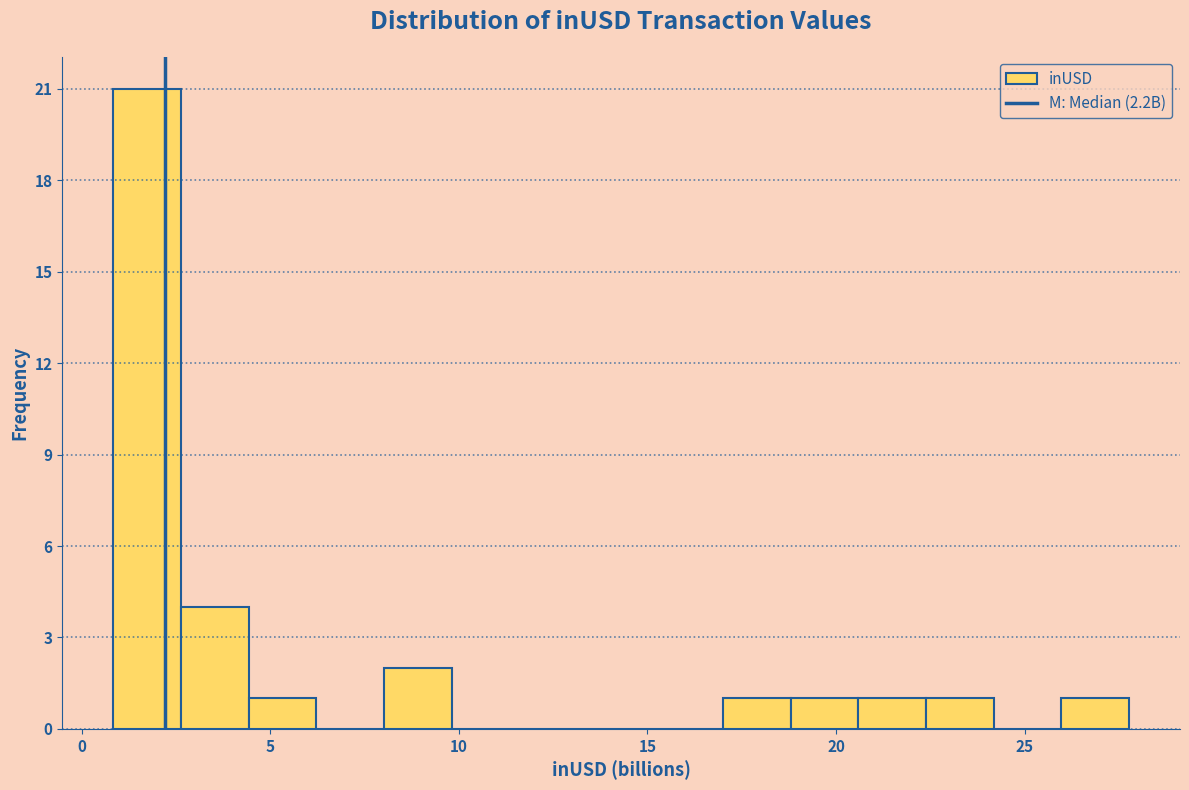

Read against the x-axis, roughly where is the centre of the tallest bar?

1.5